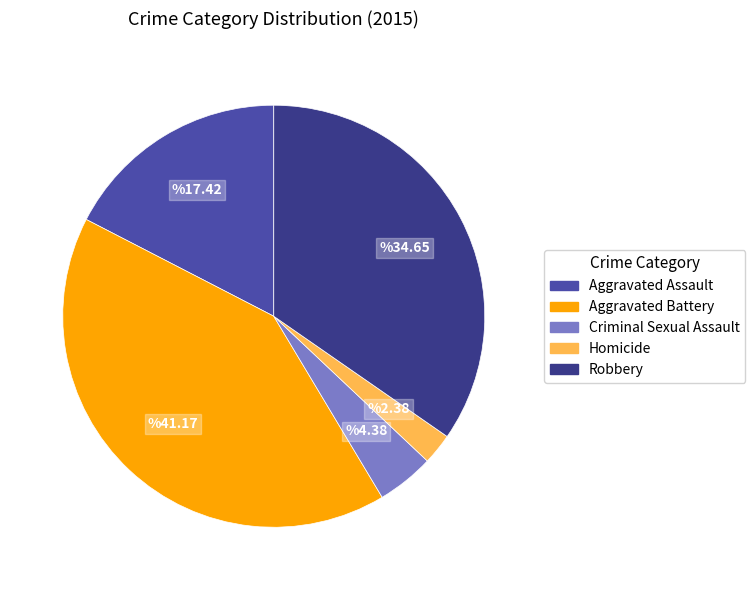

Does any single category account for the majority?

No